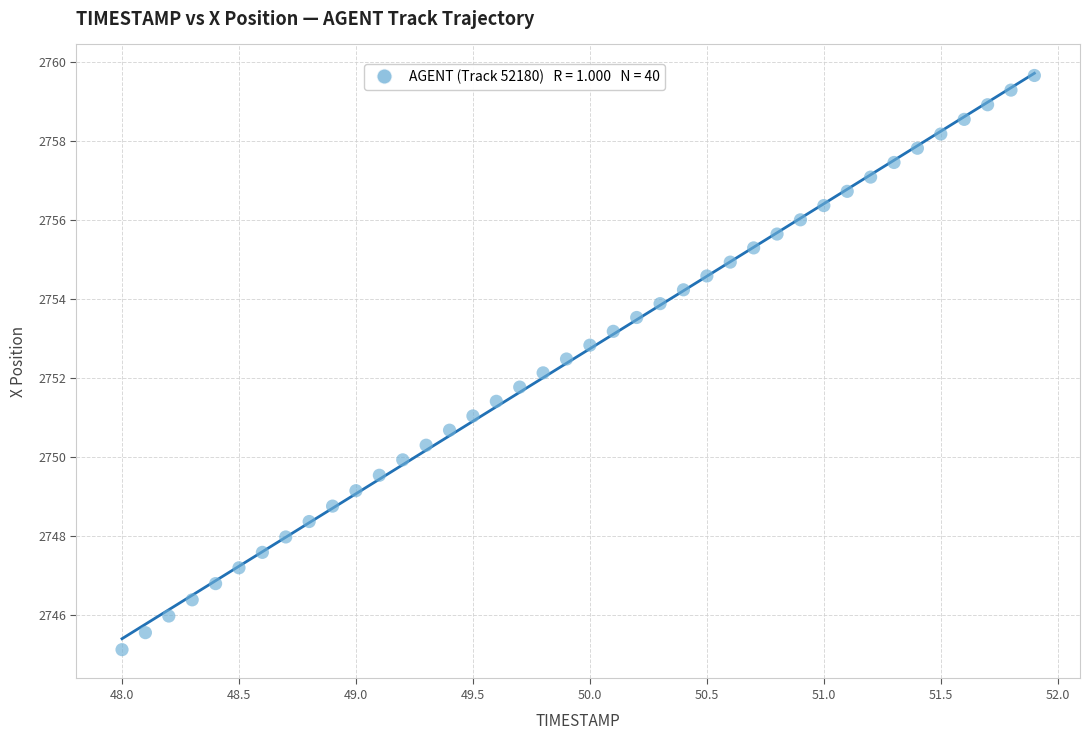

What is the range of Y values (max minus min)?

14.5